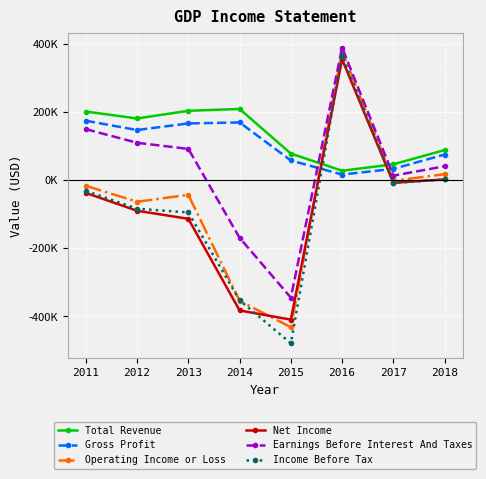

Between 2013 and 2015, which series saw the biggest shift?

Earnings Before Interest And Taxes